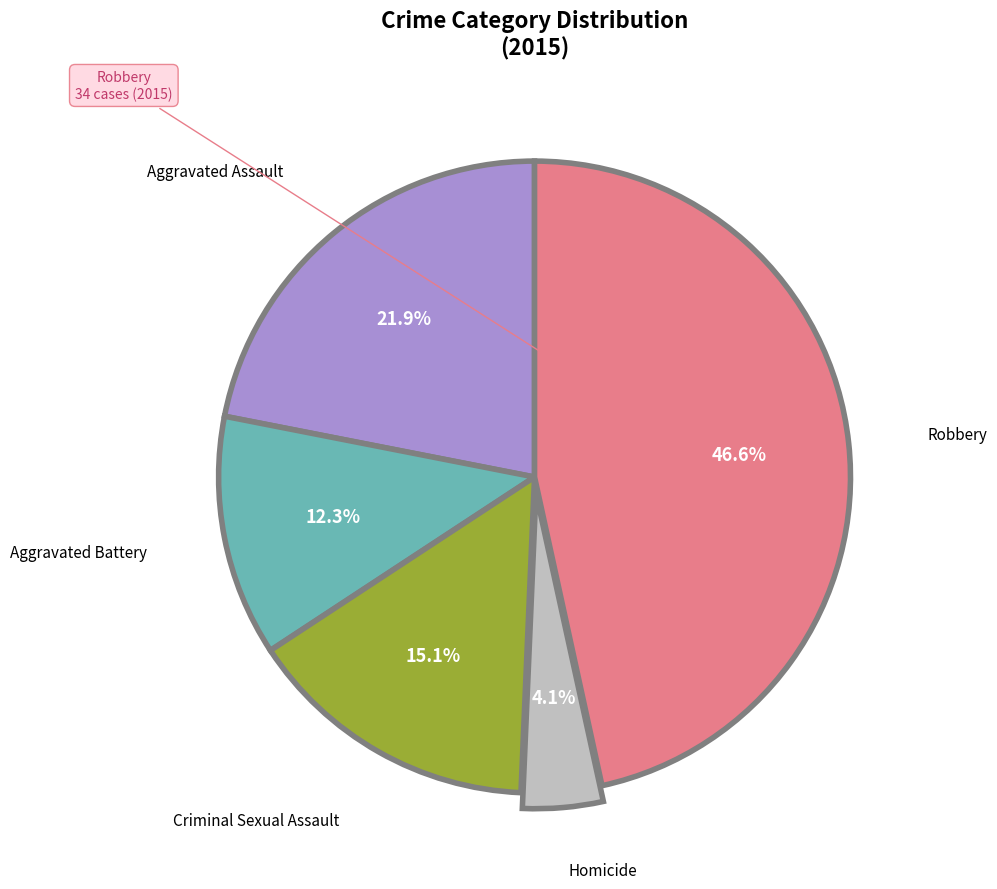

Is there any slice that represents more than half of the pie?

No